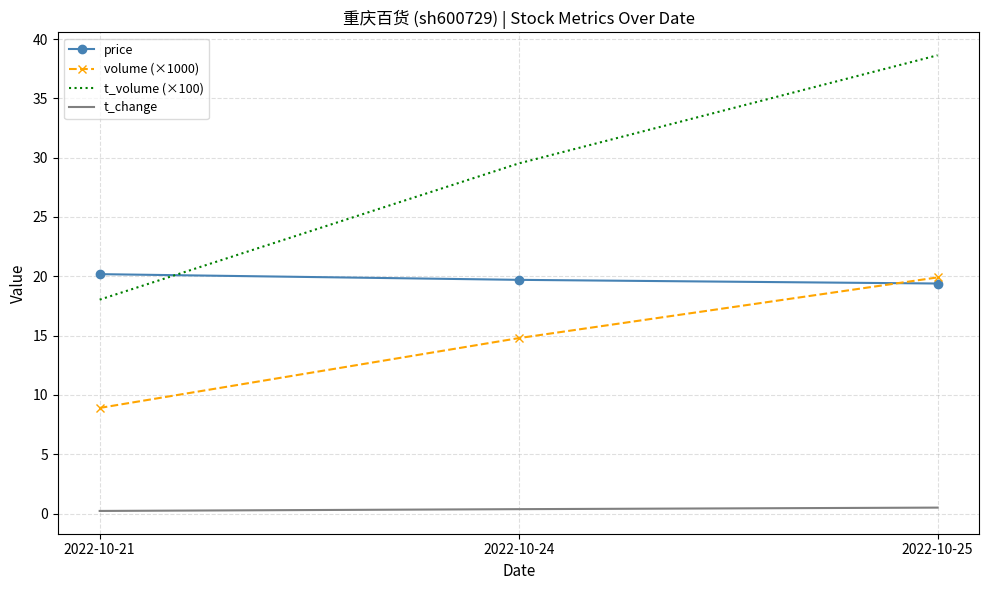

What is the difference between the maximum and minimum values in the volume (×1000) series?

11.0